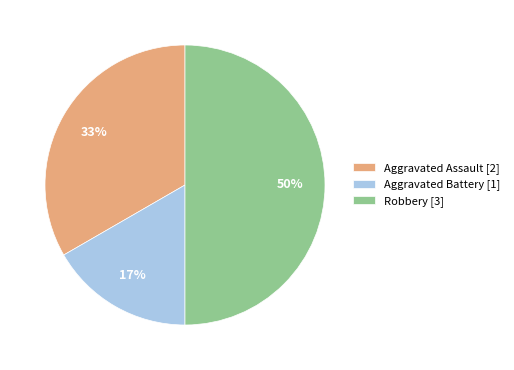

How many slices are in this pie chart?

3